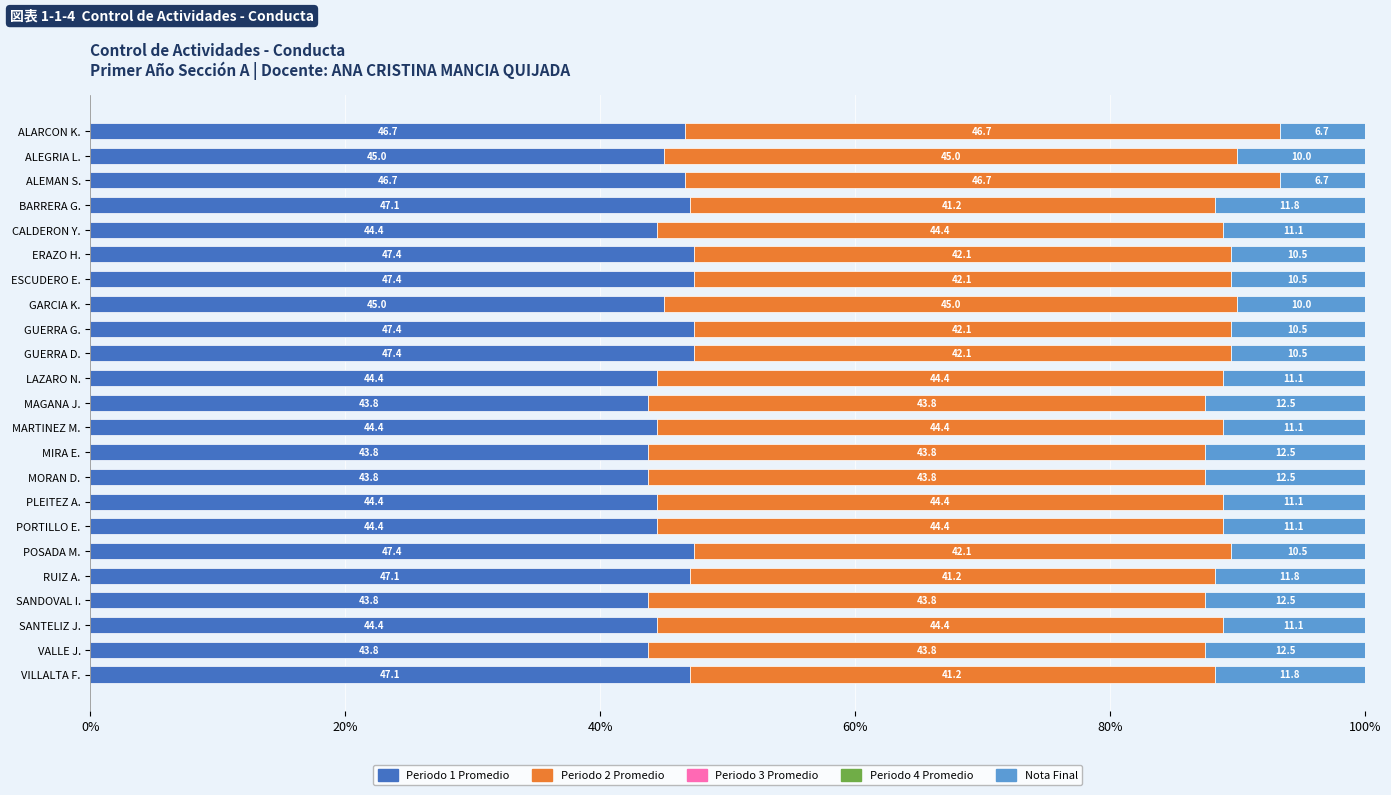

What is the difference between the second highest and second lowest values in the Periodo 1 Promedio series?

3.6